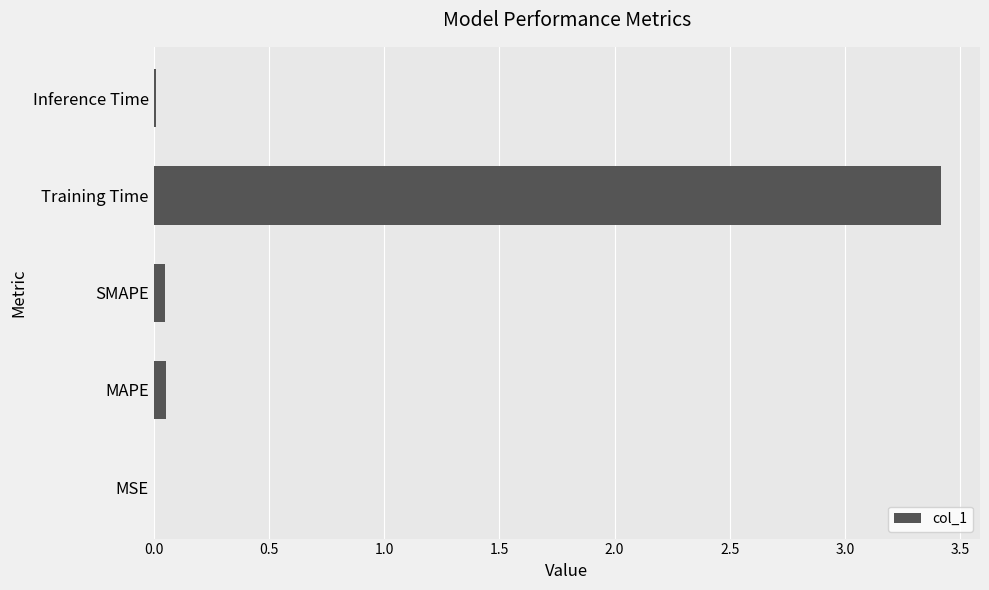

Is it true that the value at Training Time is 5.2?

False